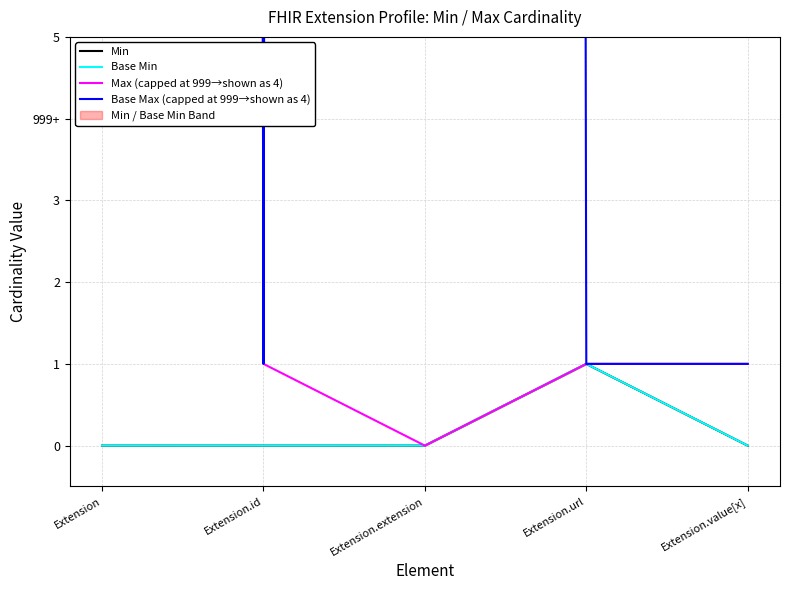

True or false: Base Max (capped at 999→shown as 4) and Base Min cross at least once.

False